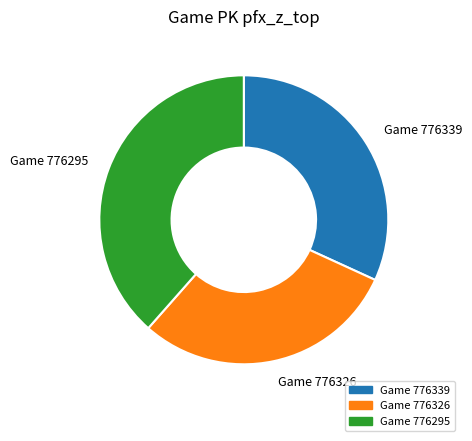

Does any single category account for the majority?

No